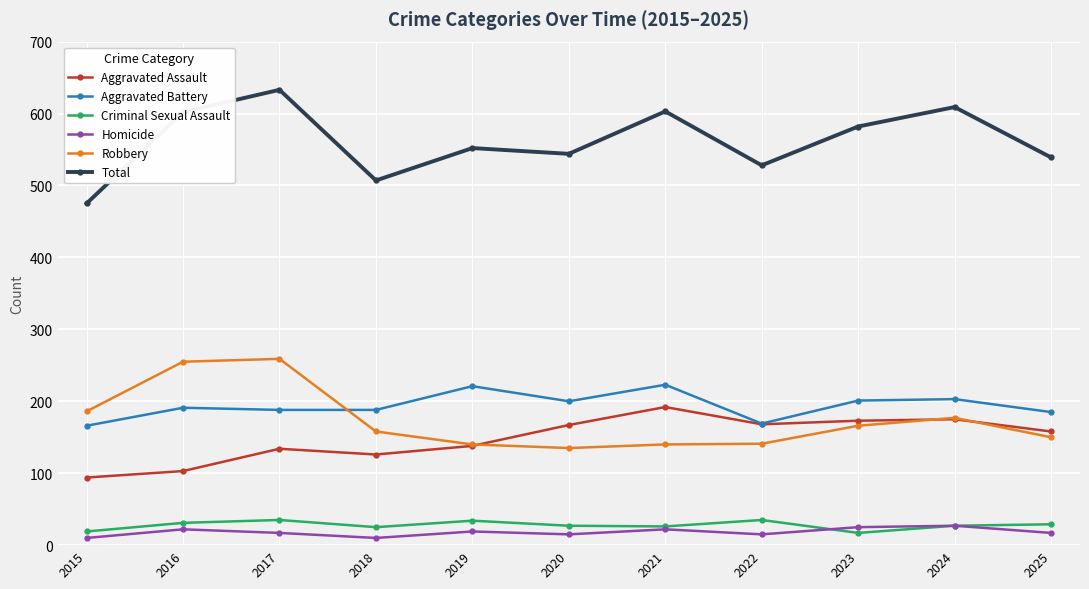

What is the greatest value displayed?

633